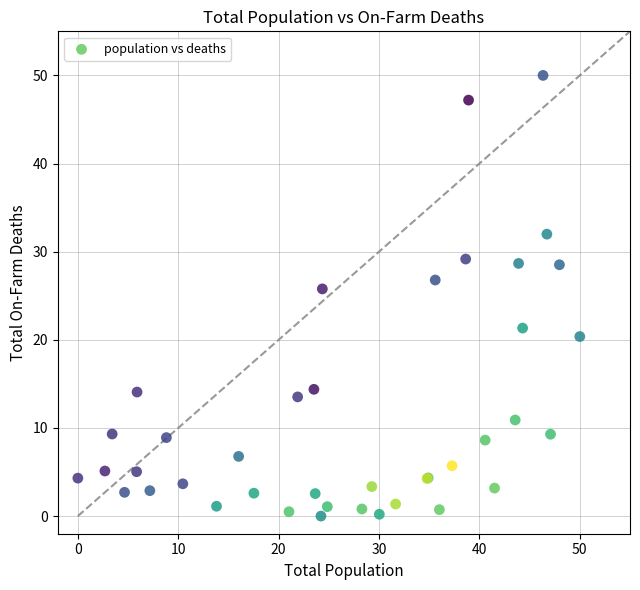

What Y value in the scatter plot is closest to 25?

25.8